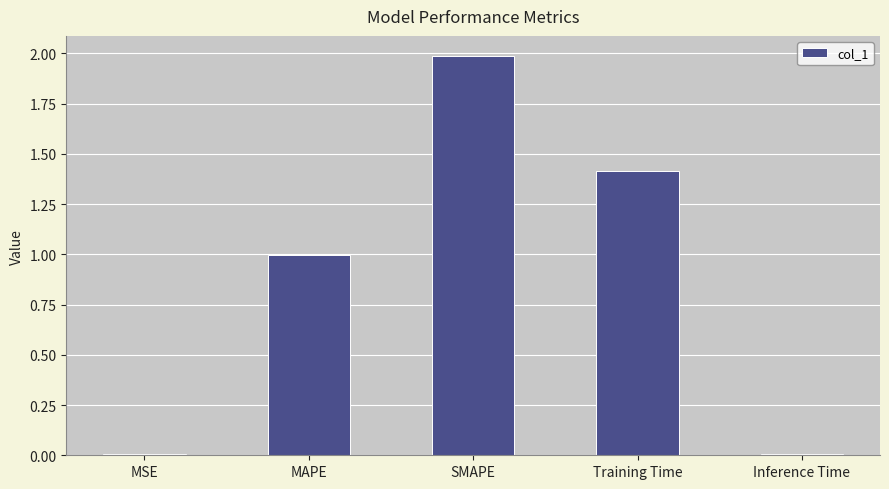

Which has a higher value, SMAPE or Training Time?

SMAPE